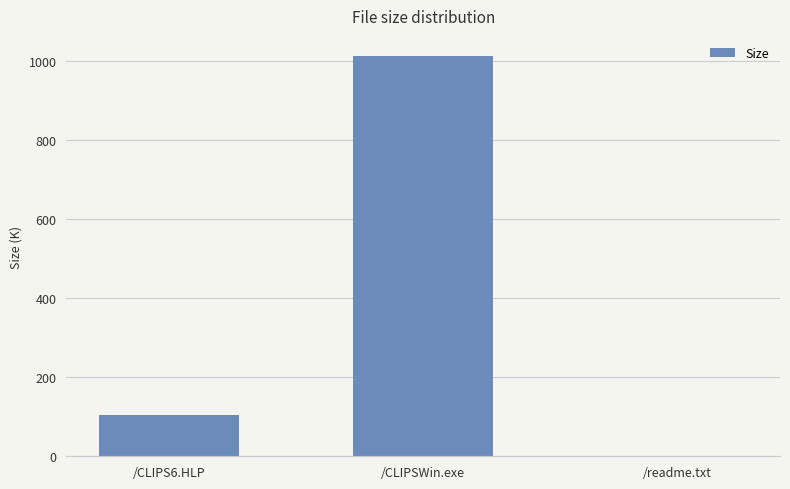

Reading left to right, what are all the values shown in this chart?

/CLIPS6.HLP=103.7	/CLIPSWin.exe=1012.0	/readme.txt=1.4